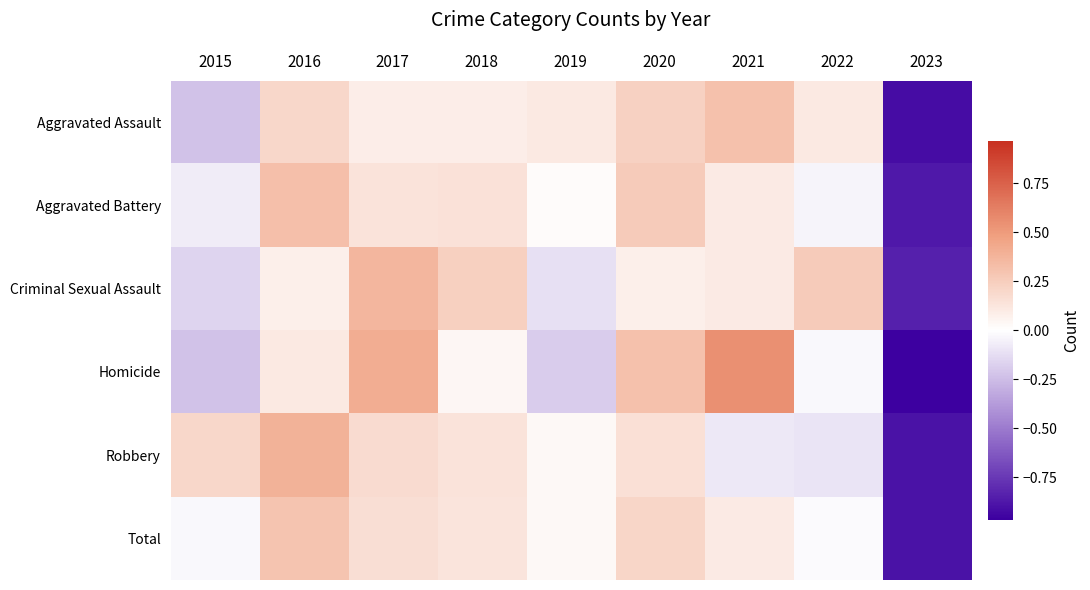

What is the spread (max minus min) of values at 2017?

0.3